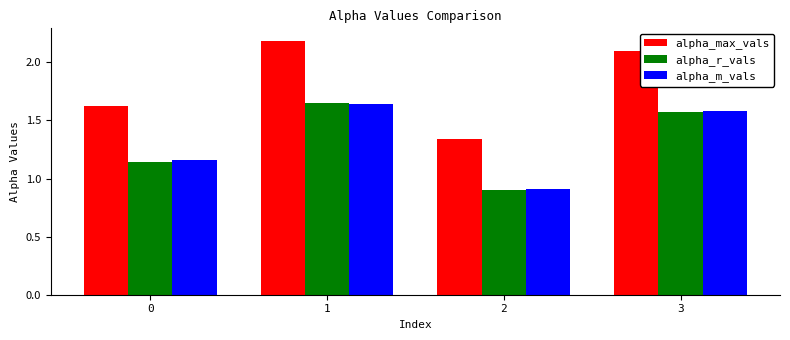

The alpha_r_vals series shows 1.6 at 1. True or false?

True